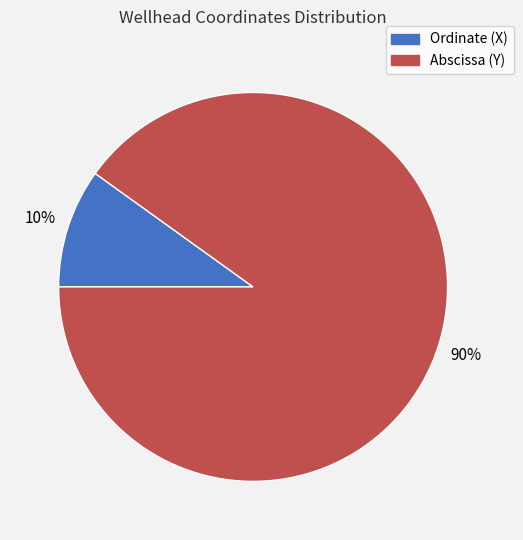

How many segments does this pie chart have?

2